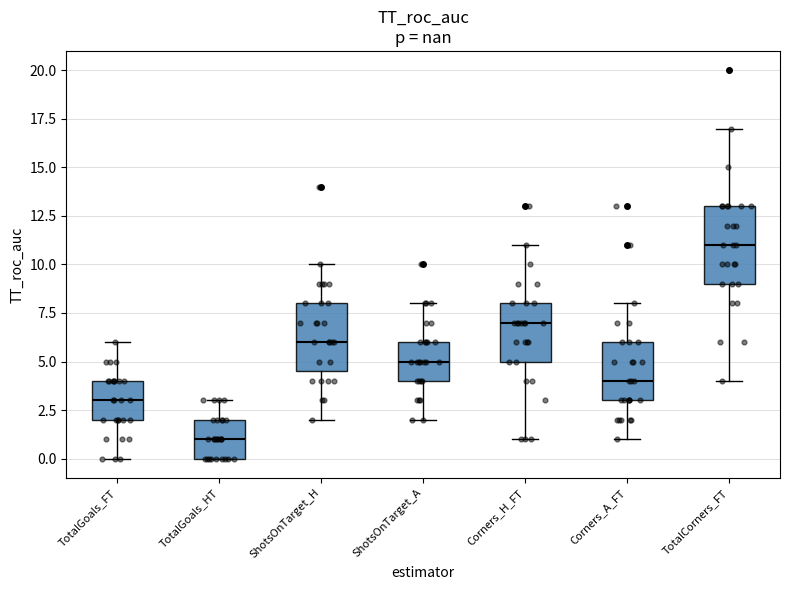

Where is the lower edge of the box for ShotsOnTarget_H on the y-axis? The values are not printed on the chart, so give them approximately, as read against the axis.

4.5